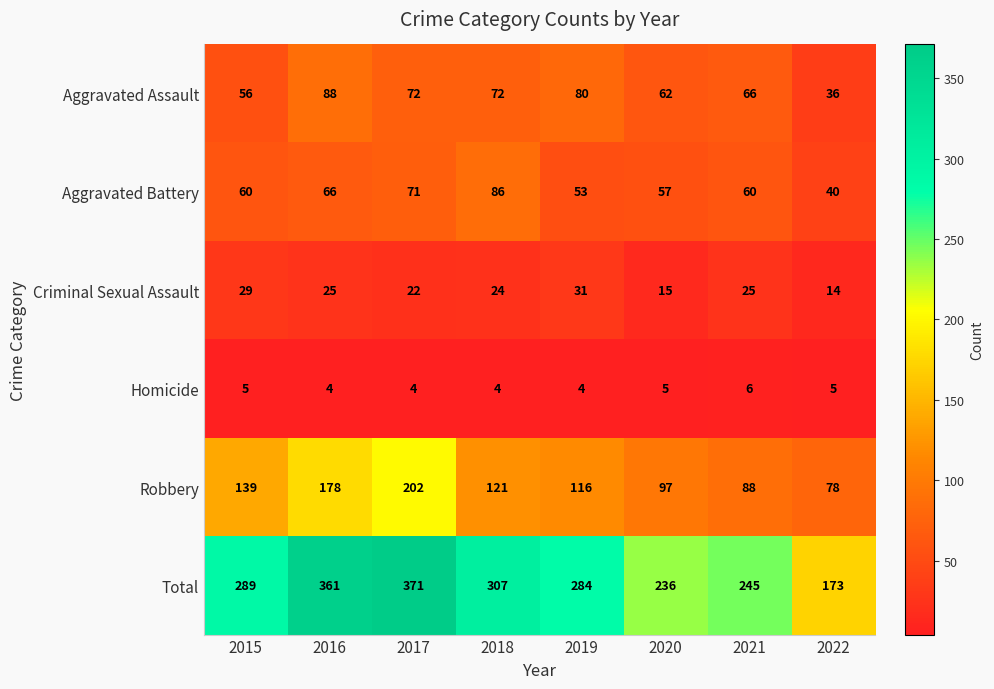

True or false: Criminal Sexual Assault has a value of 29 at 2015.

True